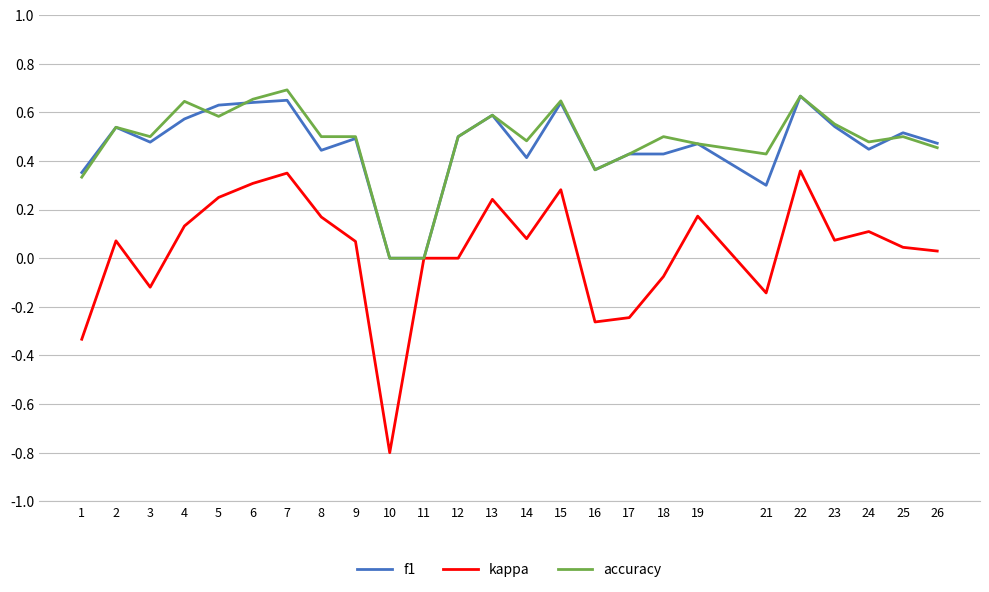

After their last crossing, which series has the higher values: f1 or accuracy?

f1